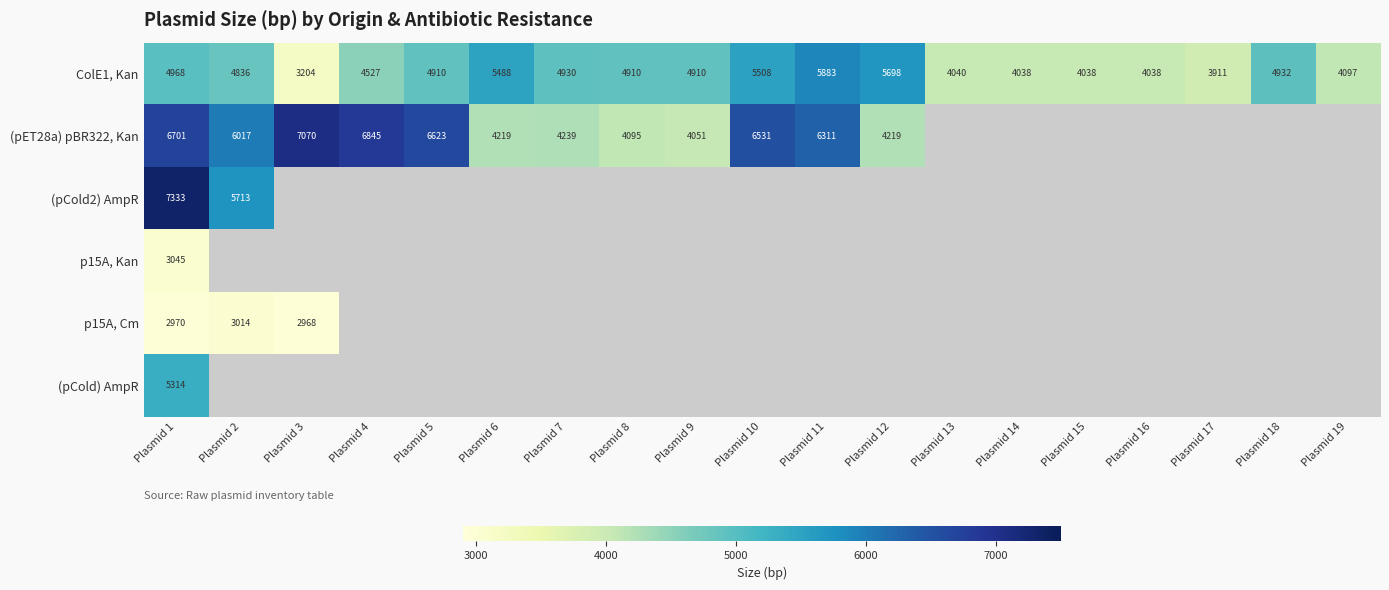

How many series are shown in this chart?

6